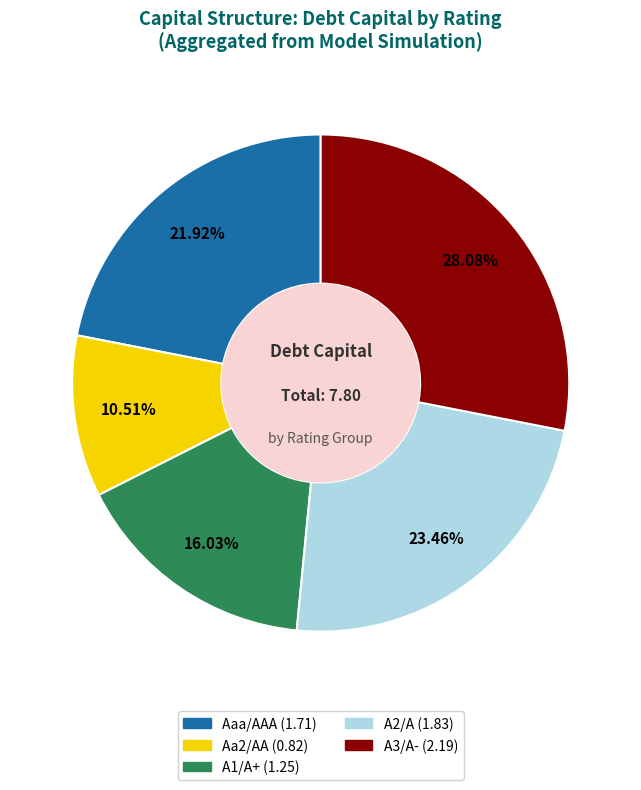

Does any single category account for the majority?

No